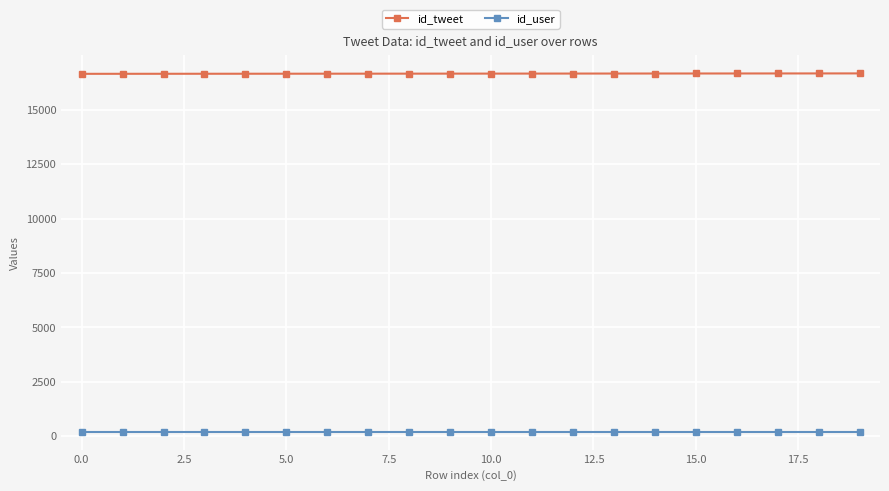

What is the value of the id_tweet point at the 19th from the left?

16662